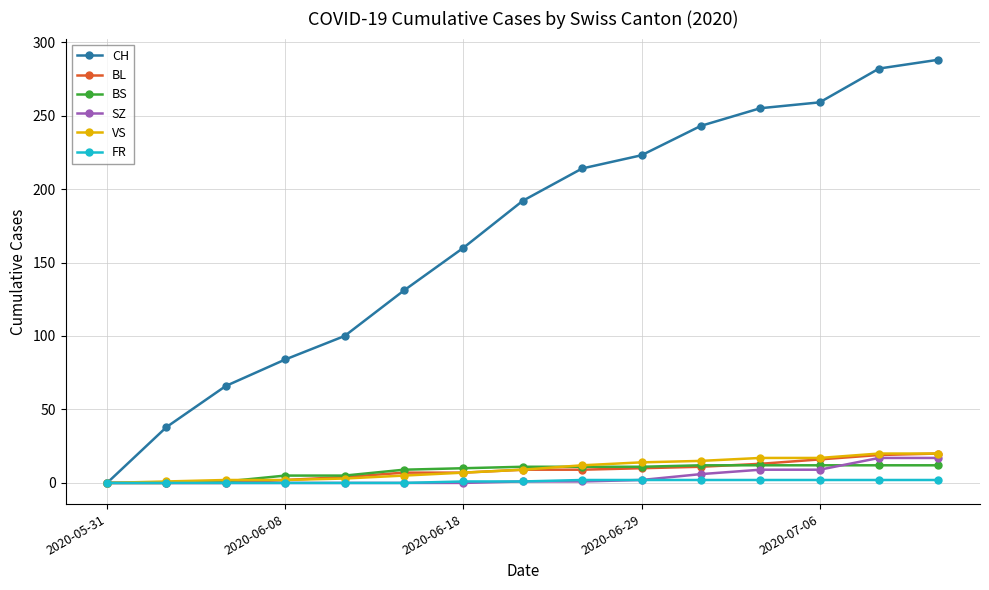

How many categories are shown in the chart?

15